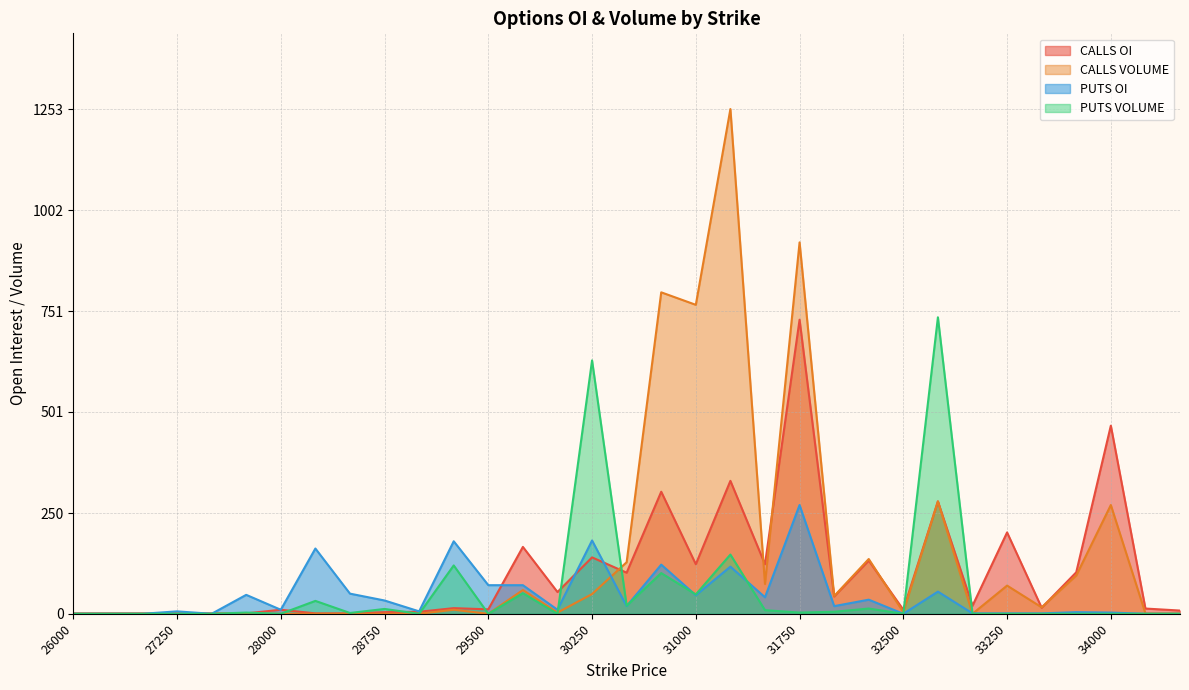

What is the sum of the CALLS OI values at 33250 and 27250?

203